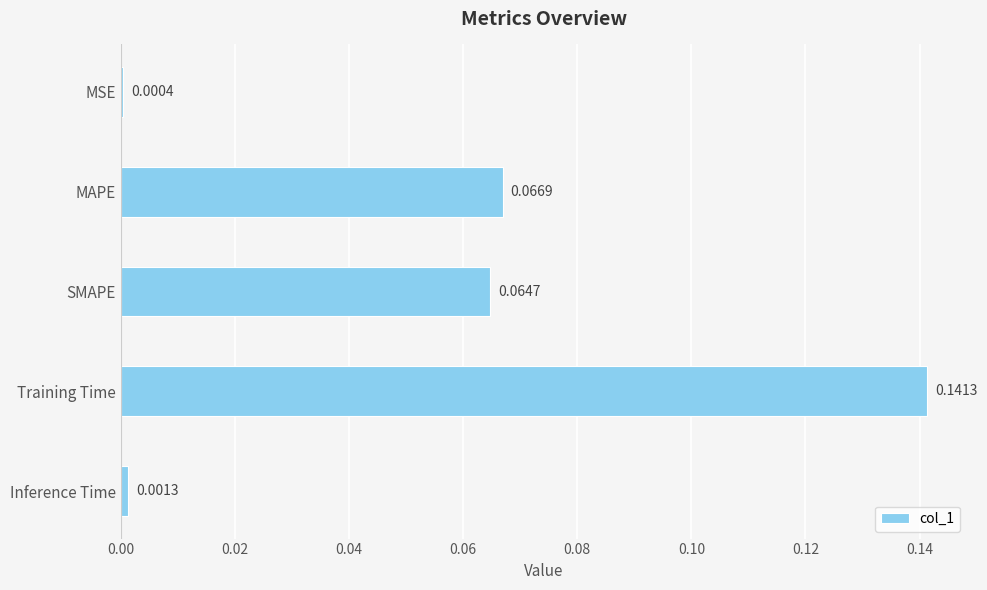

At which label is the value closest to 0?

MSE